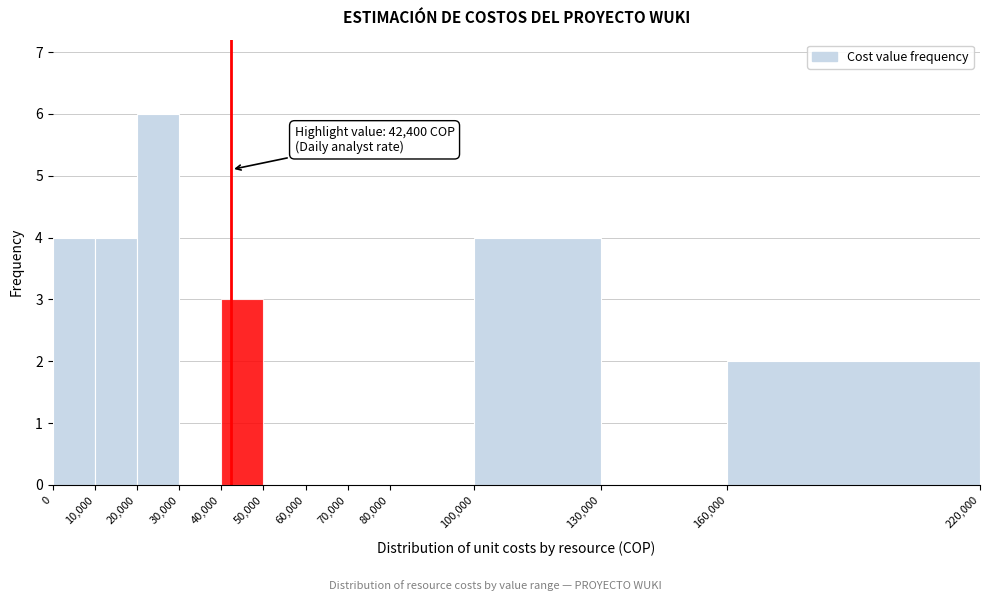

Over which range of the x-axis is the bar tallest?

20,000 to 30,000